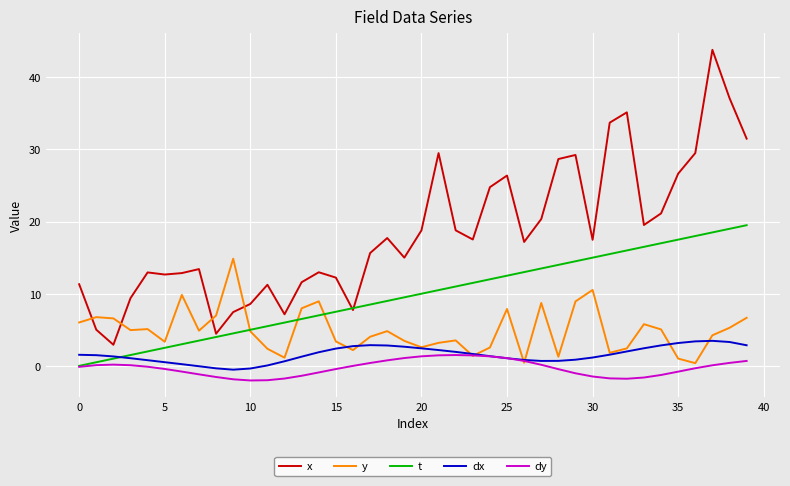

What is the highest value of the dx series?

3.5